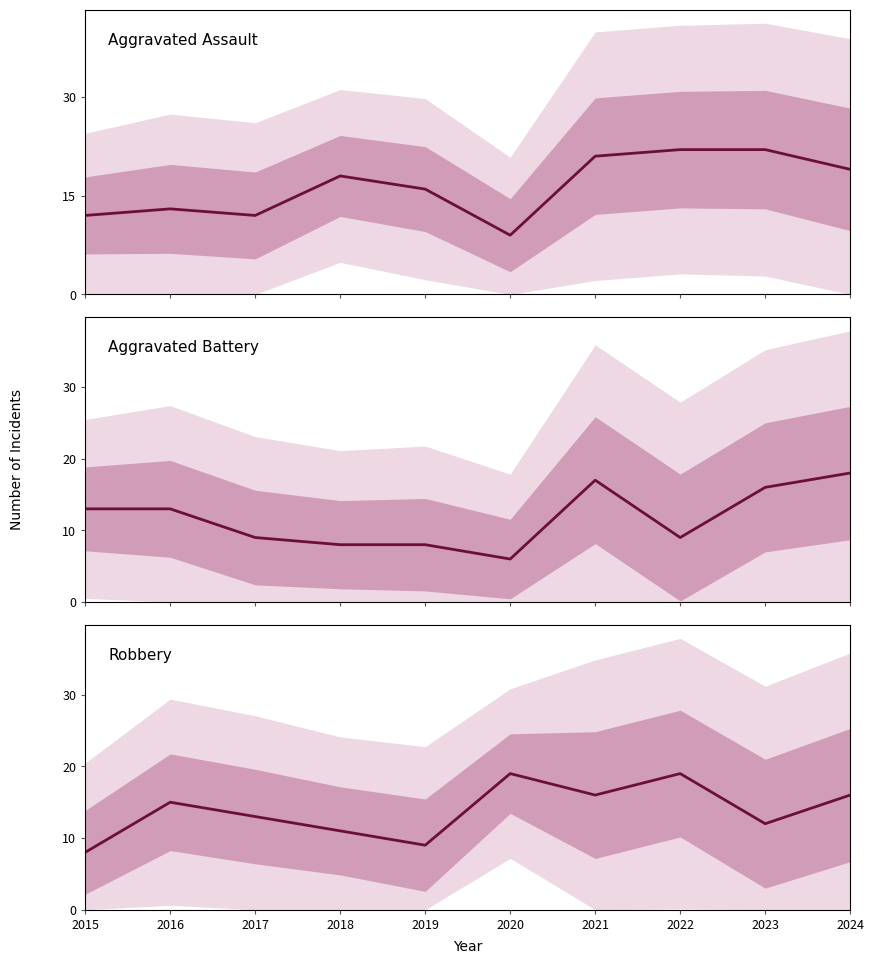

How many categories are shown in the chart?

10